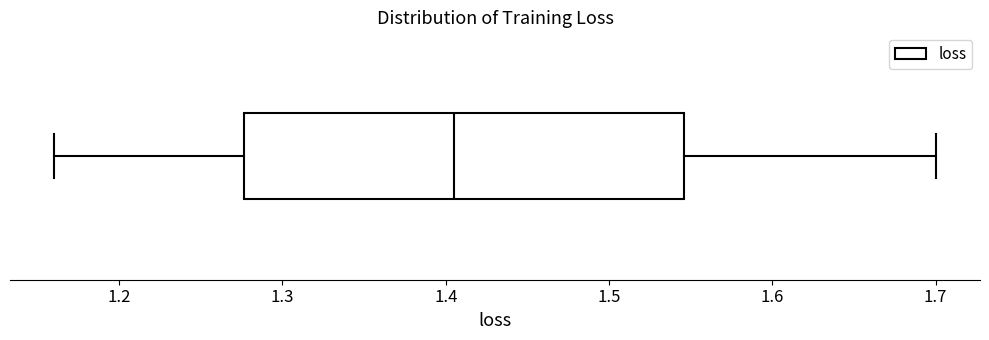

Transcribe this box plot: give where the median line is, the range the box spans, and where the two whiskers end, as read against the x-axis. The values are not printed on the chart, so give them approximately, as read against the axis.

median 1.40, box 1.28 to 1.55, whiskers 1.16 to 1.70